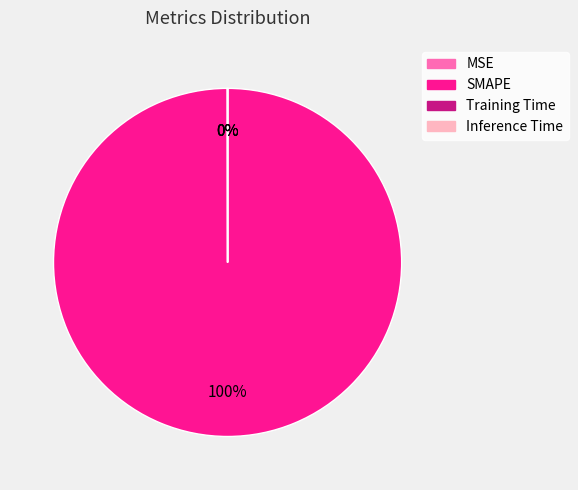

Which category accounts for the majority?

SMAPE